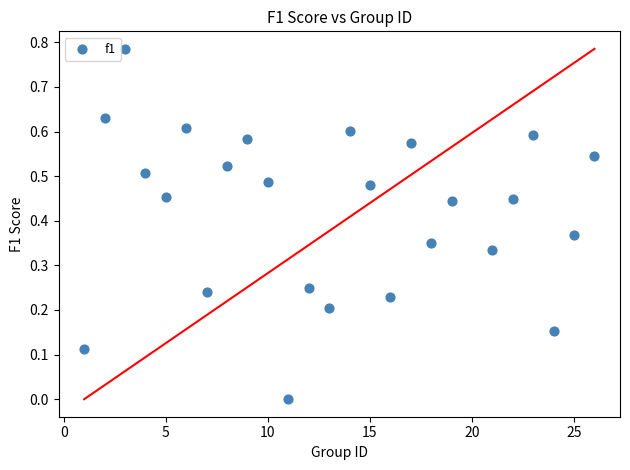

What is the range of X values (max minus min)?

25.0